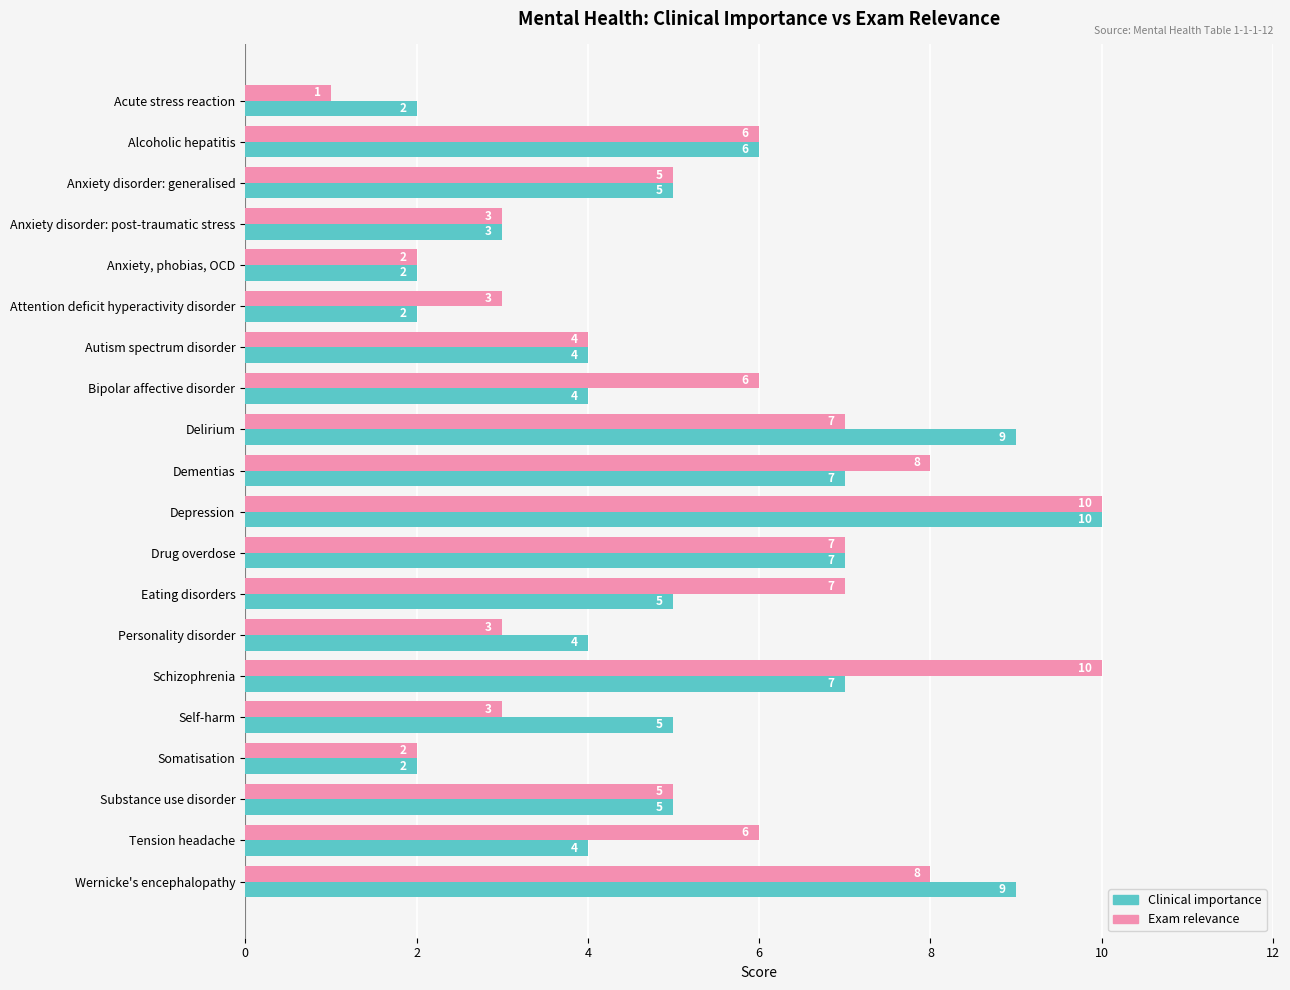

Which series has the widest spread of values?

Exam relevance